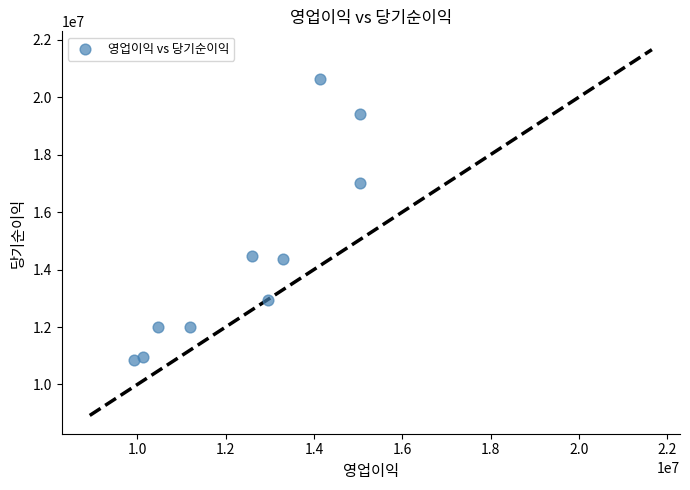

What is the average Y value?

14461855